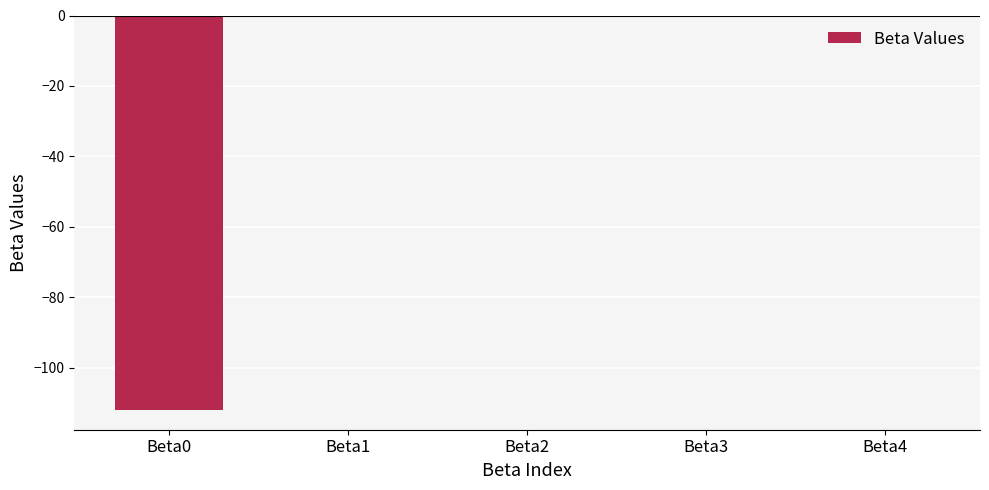

The value at Beta2 is -0.0. True or false?

True